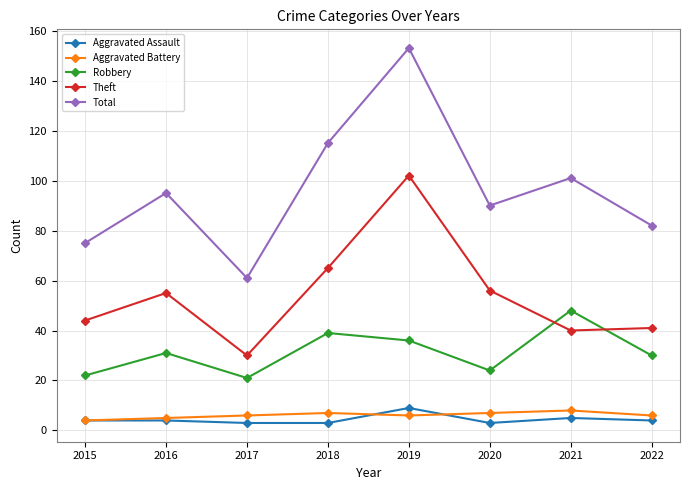

How many Aggravated Battery values are between 6 and 7?

5